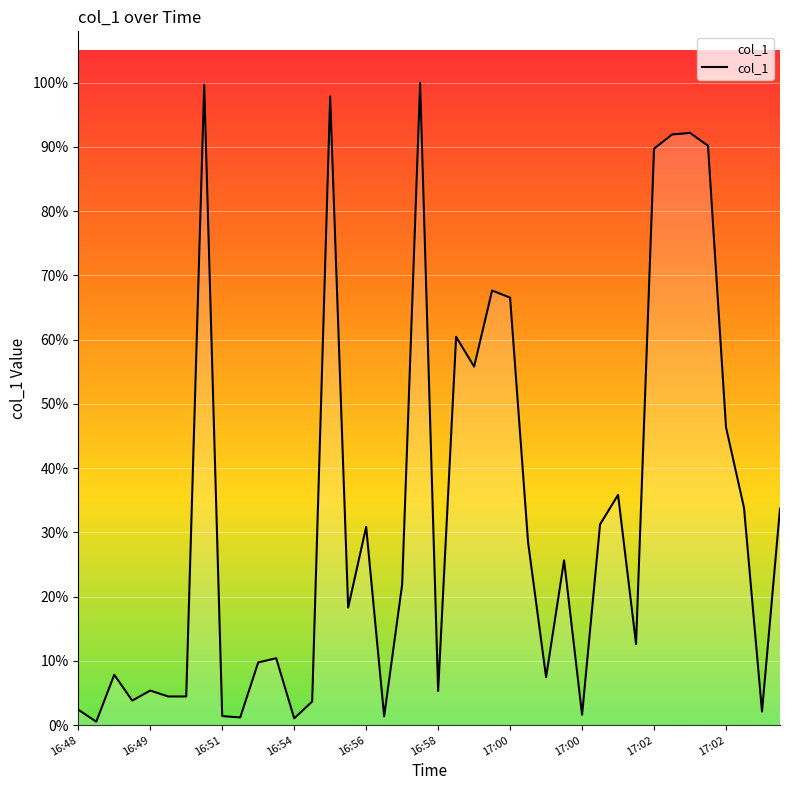

Does the chart display data point markers on the line(s)?

No